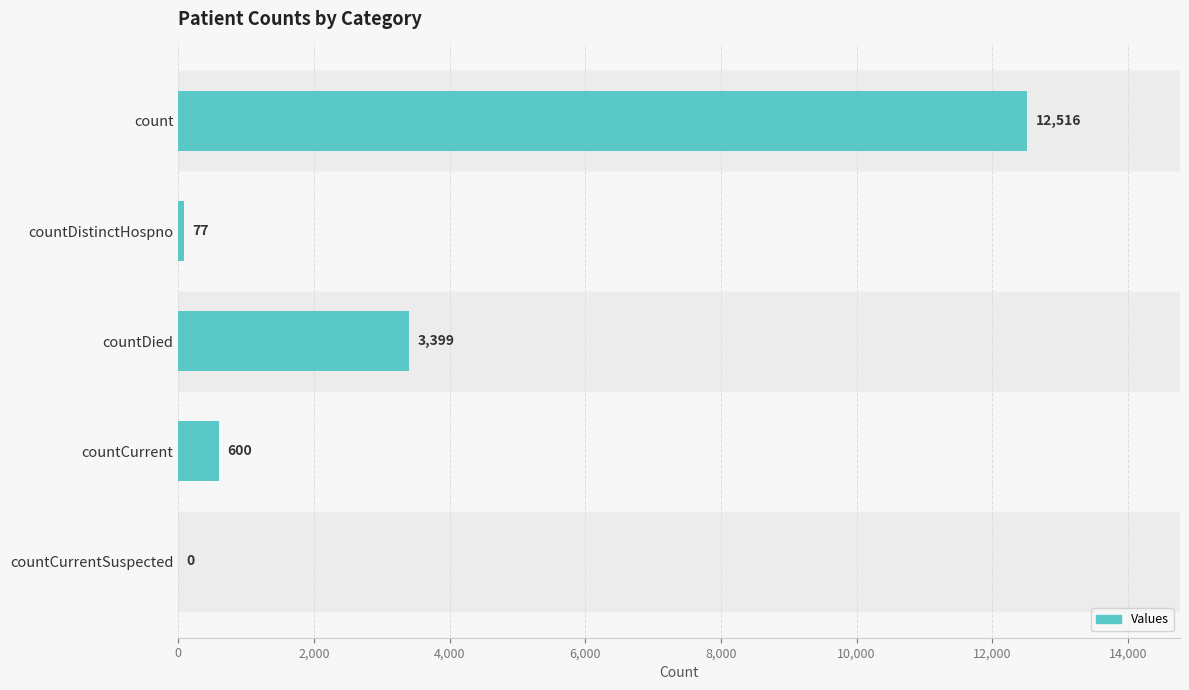

Is it true that the value at countCurrentSuspected is 0?

True